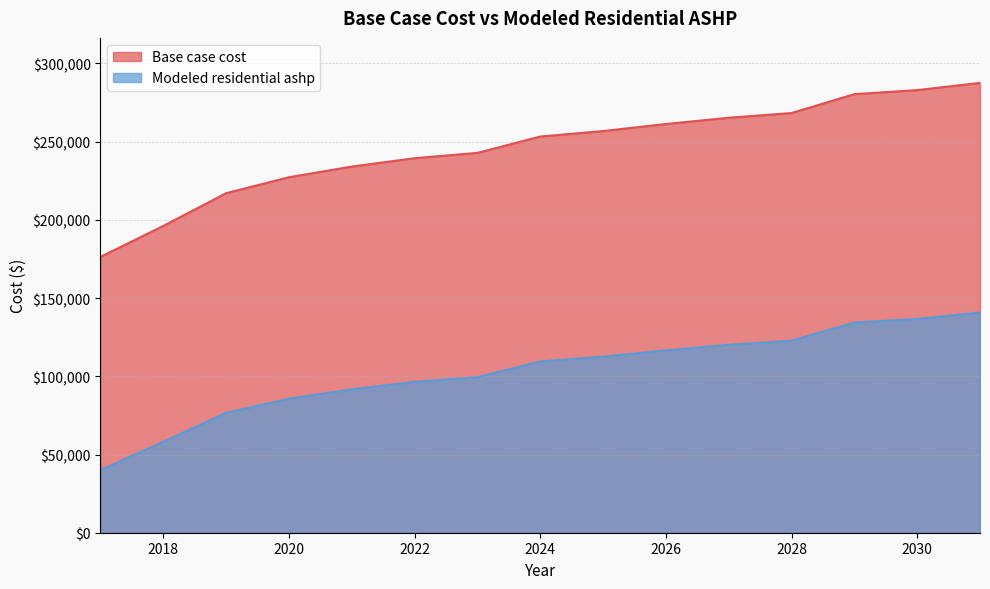

Which label corresponds to the smallest value in the chart?

2017